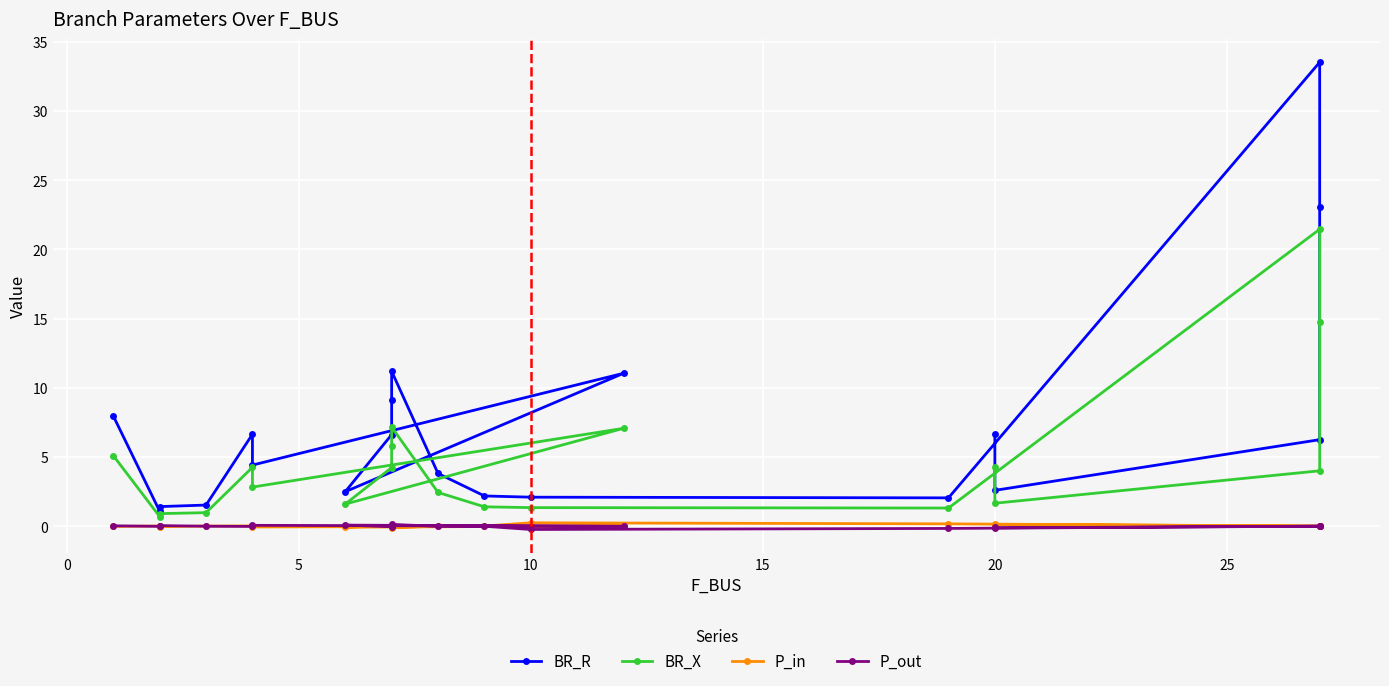

The value of BR_X at 25 is 4.9. True or false?

False